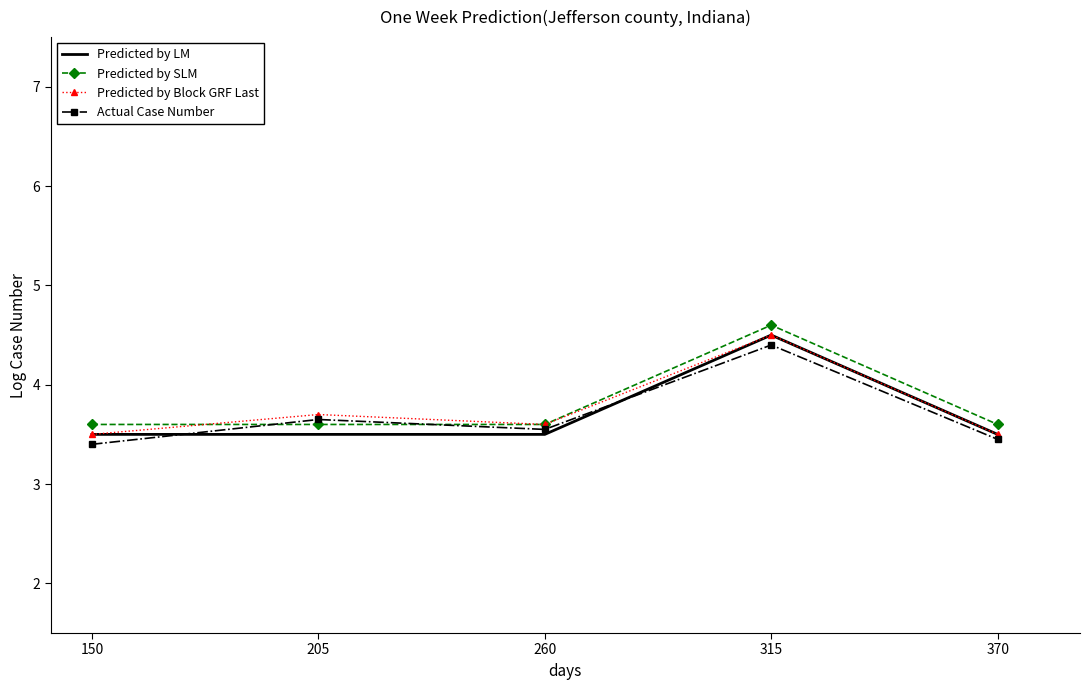

Read the Predicted by LM value at 150.

3.5